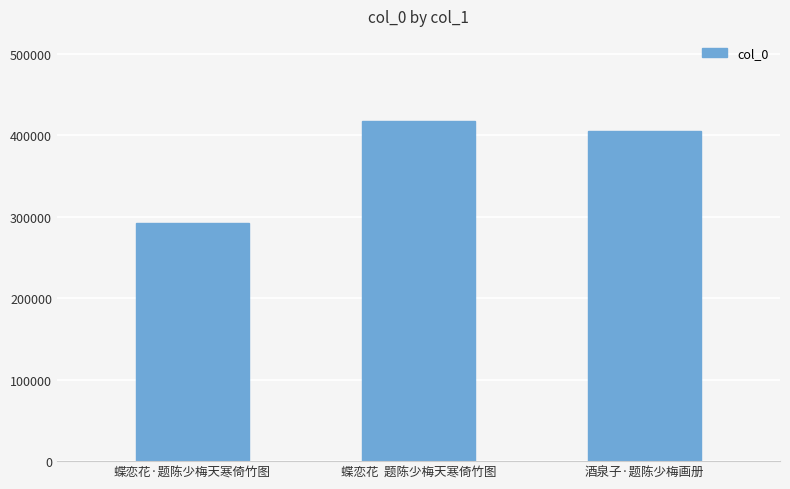

What is the change in value from 蝶恋花  题陈少梅天寒倚竹图 to 酒泉子·题陈少梅画册?

-12508